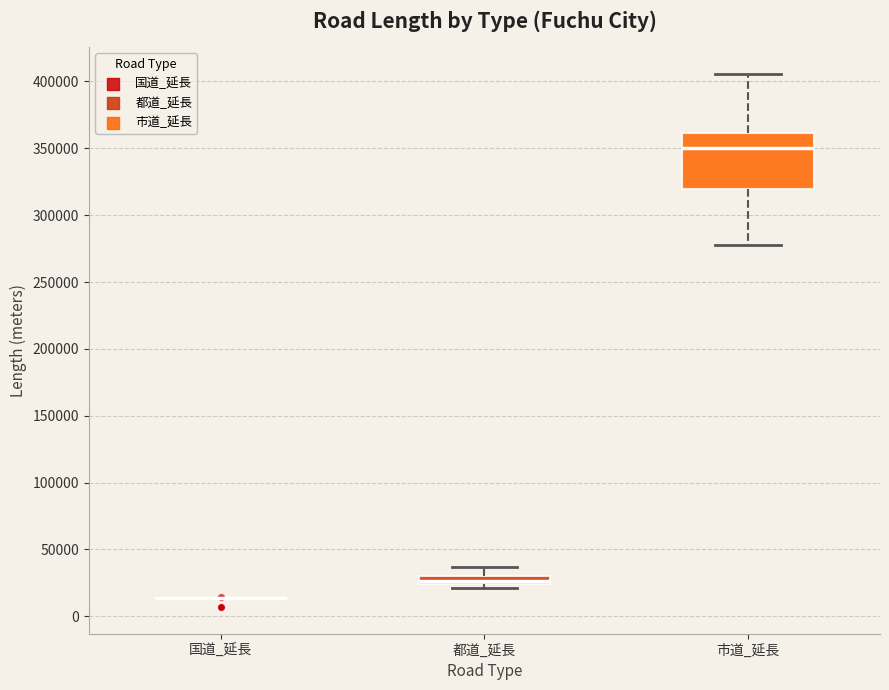

Where does the median line of the box for 市道_延長 sit on the y-axis? The values are not printed on the chart, so give them approximately, as read against the axis.

350000